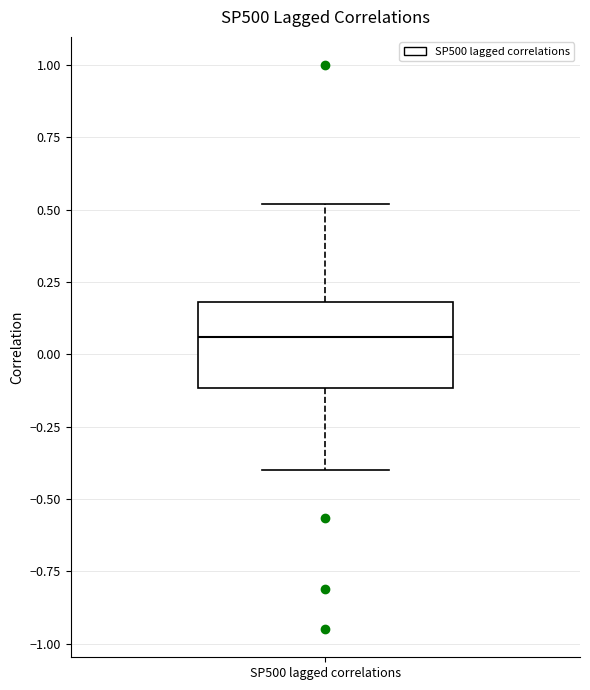

Transcribe this box plot: give where the median line is, the range the box spans, and where the two whiskers end, as read against the y-axis. The values are not printed on the chart, so give them approximately, as read against the axis.

median 0.05, box -0.10 to 0.20, whiskers -0.40 to 0.50